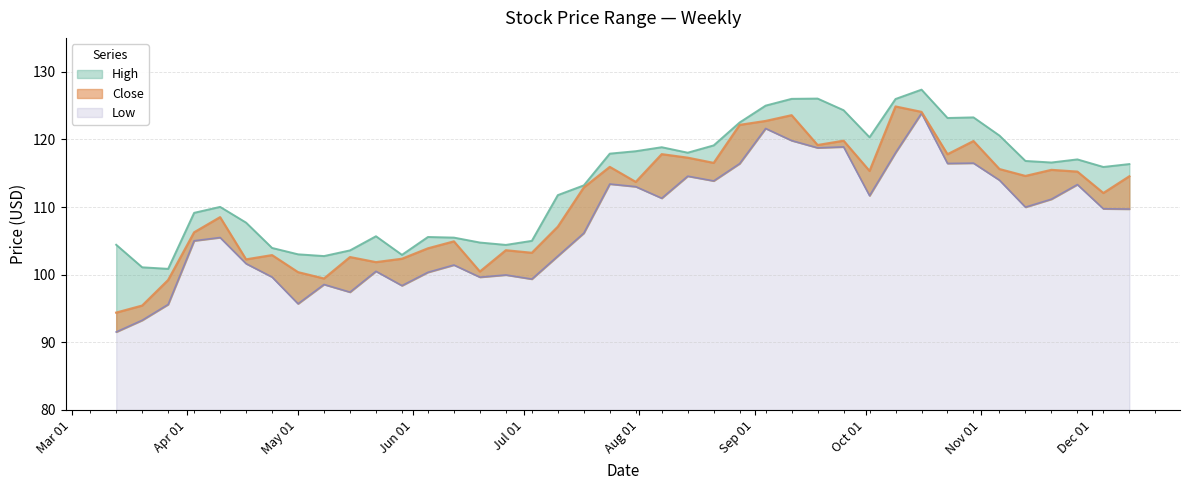

At which label is High closest to 114?

2023-07-17